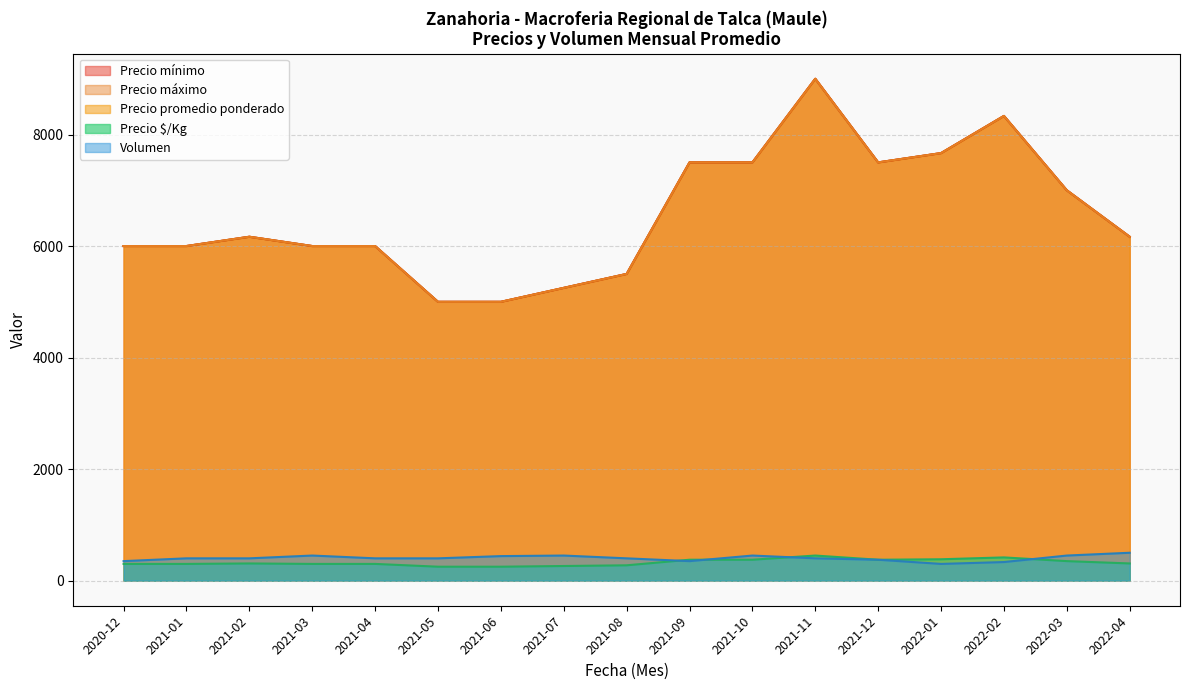

What is the maximum value for Precio maximo?

9000